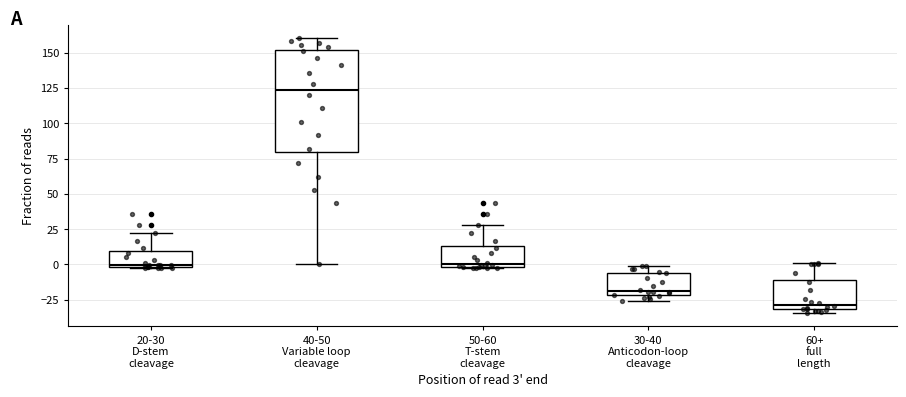

Reading left to right, transcribe this box plot: for each box, give where its median line is, the range the box spans, and where its two whiskers end, as read against the y-axis. The values are not printed on the chart, so give them approximately, as read against the axis.

20-30 D-stem cleavage: median 0, box 0 to 10, whiskers -5 to 20
40-50 Variable loop cleavage: median 125, box 80 to 150, whiskers 0 to 160
50-60 T-stem cleavage: median 0 (just above the box's lower edge), box 0 to 15, whiskers -5 to 30
30-40 Anticodon-loop cleavage: median -20 (just above the box's lower edge), box -20 to -5, whiskers -25 to 0
60+ full length: median -30 (just above the box's lower edge), box -30 to -10, whiskers -35 to 0